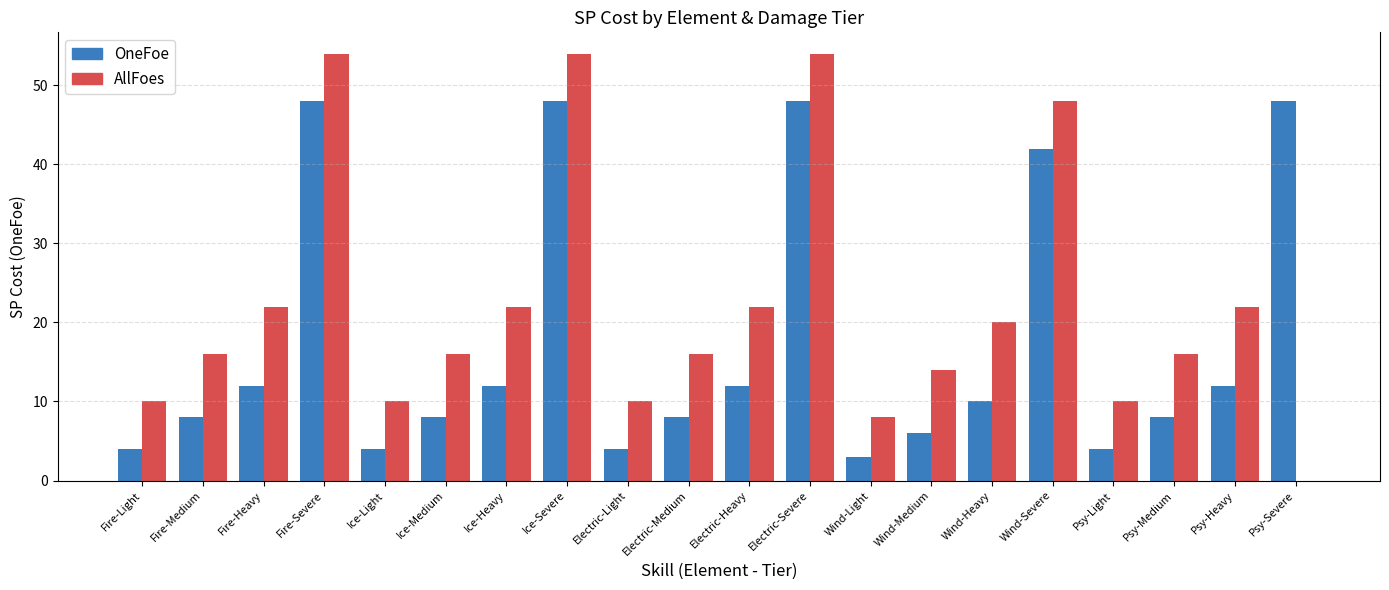

How many groups of bars are there?

20